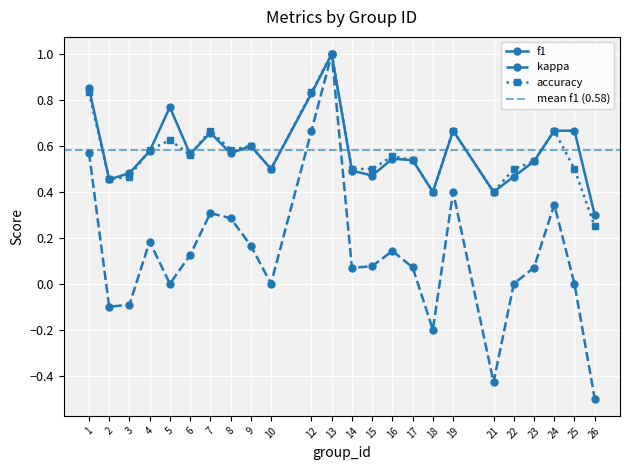

How many accuracy values are between 0 and 1?

24